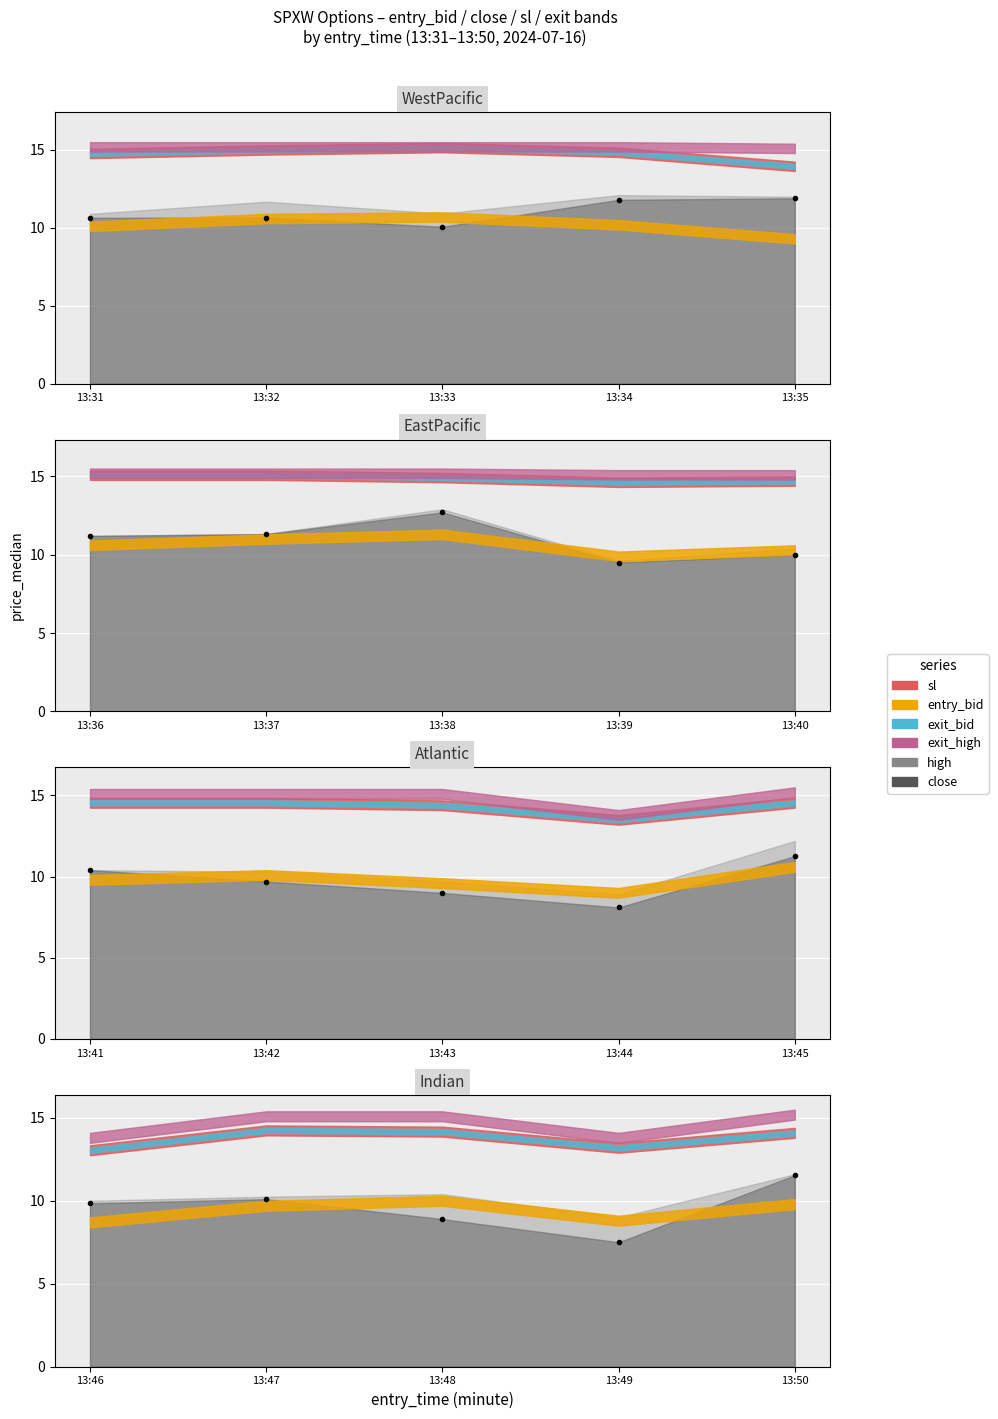

What is the value of the entry_bid point at the 1st from the left?

10.1